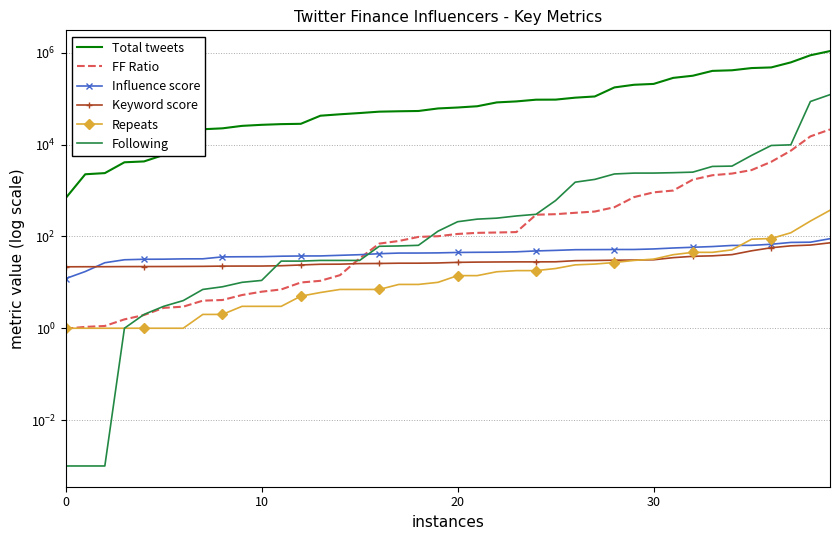

Is it true that Repeats equals 4.4 at 23?

False